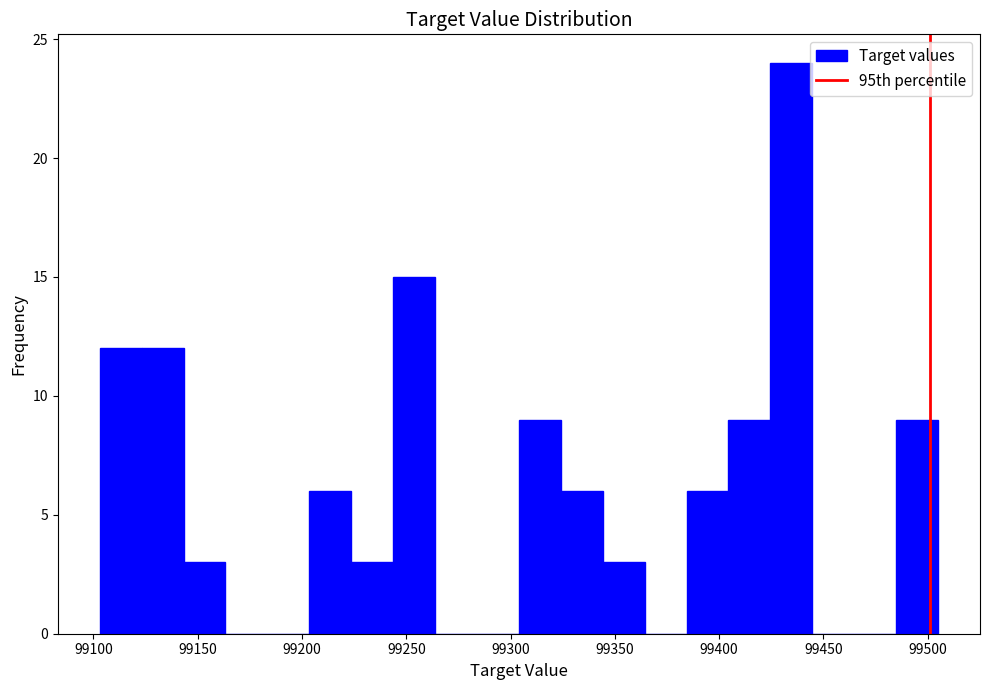

How tall is the bar that spans 99205 to 99225 on the x-axis? Neither the bar edges nor the heights are printed on the chart, so give them approximately, as read against the axes.

6